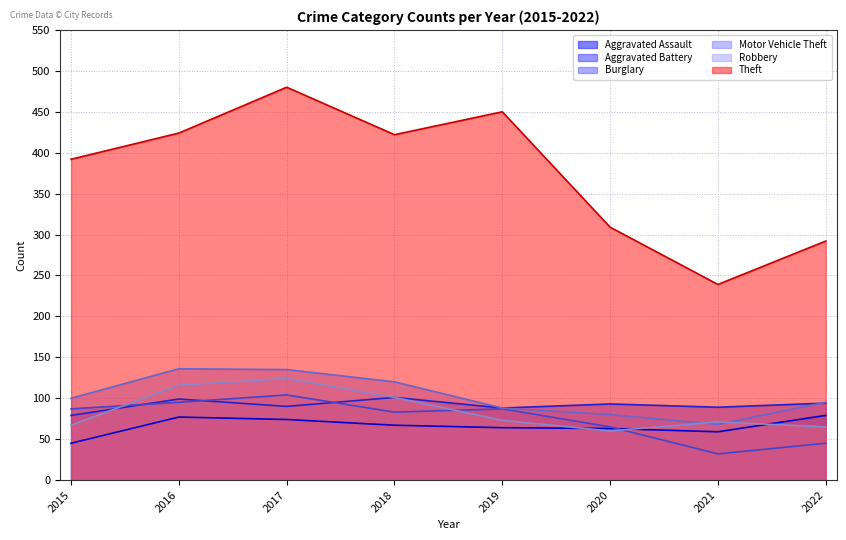

Reading right to left, transcribe all the data shown in this chart.

Aggravated Assault: 2022=79	2021=59	2020=63	2019=64	2018=67	2017=74	2016=77	2015=45
Aggravated Battery: 2022=94	2021=89	2020=93	2019=88	2018=101	2017=90	2016=99	2015=79
Burglary: 2022=45	2021=32	2020=65	2019=87	2018=83	2017=104	2016=95	2015=87
Motor Vehicle Theft: 2022=95	2021=68	2020=80	2019=88	2018=120	2017=135	2016=136	2015=100
Robbery: 2022=65	2021=71	2020=60	2019=73	2018=101	2017=124	2016=116	2015=67
Theft: 2022=292	2021=239	2020=309	2019=450	2018=422	2017=480	2016=424	2015=392